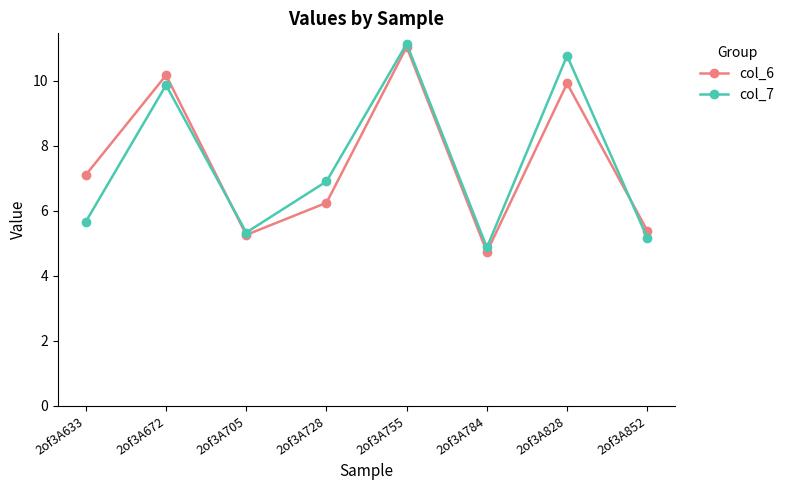

Is it true that col_6 equals 6.2 at 2of3A728?

True